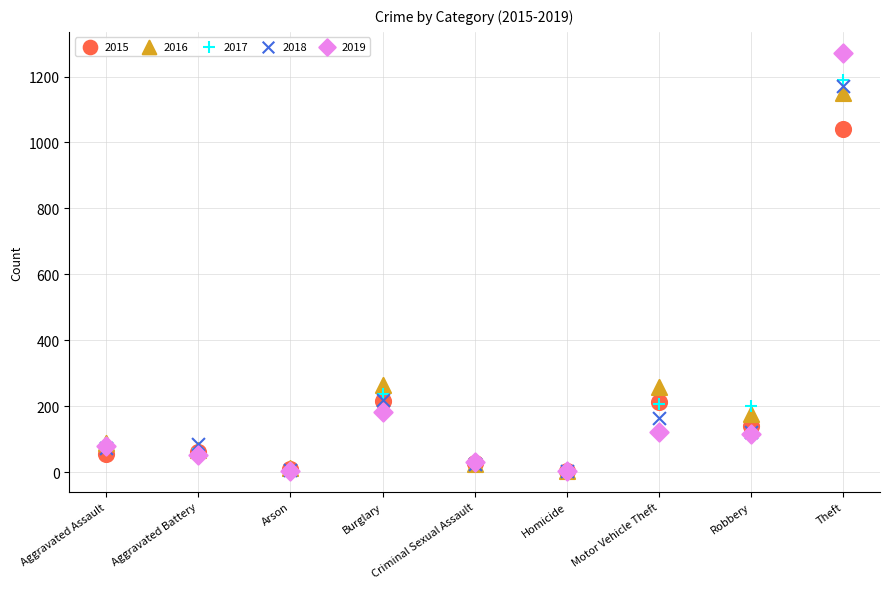

What are all the series names shown in the legend?

2015, 2016, 2017, 2018, 2019